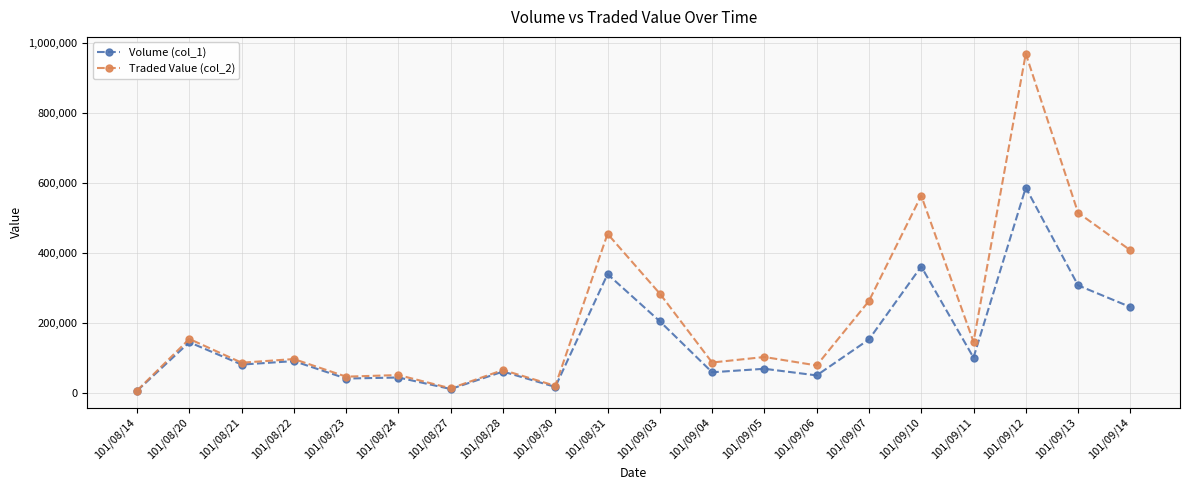

What position from the left is 101/09/03?

11